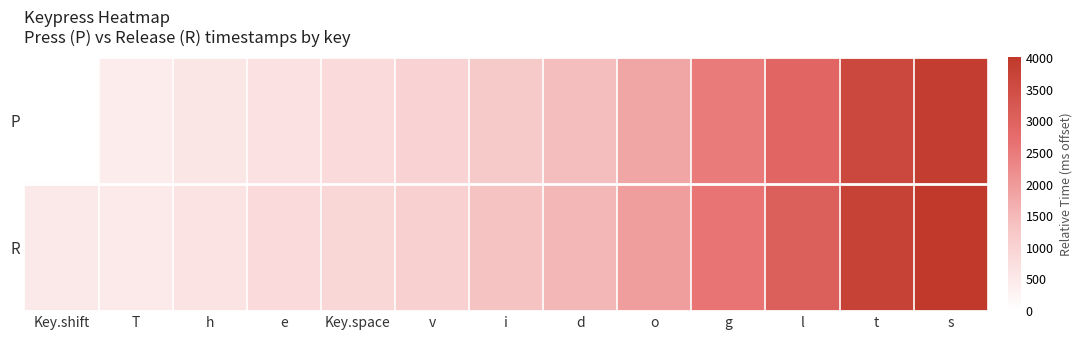

What is the difference between the highest and lowest values at v?

77